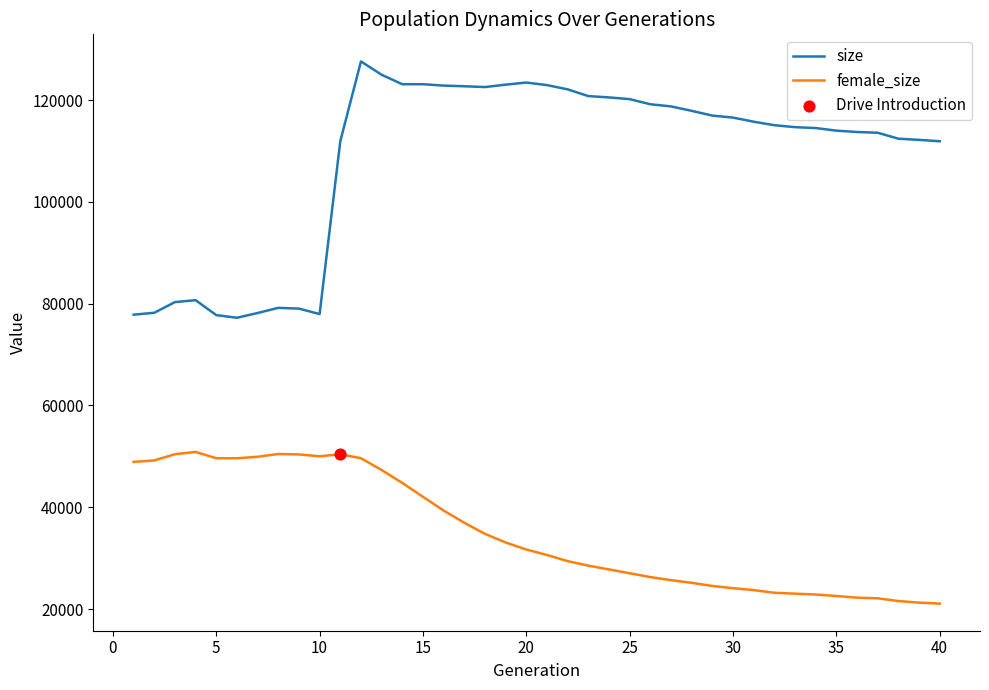

True or false: female_size and size cross at least once.

False